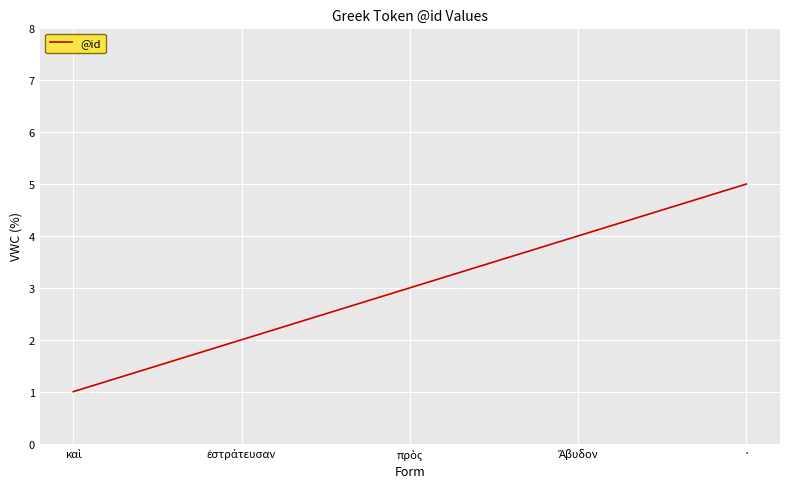

Read the value at ·.

5